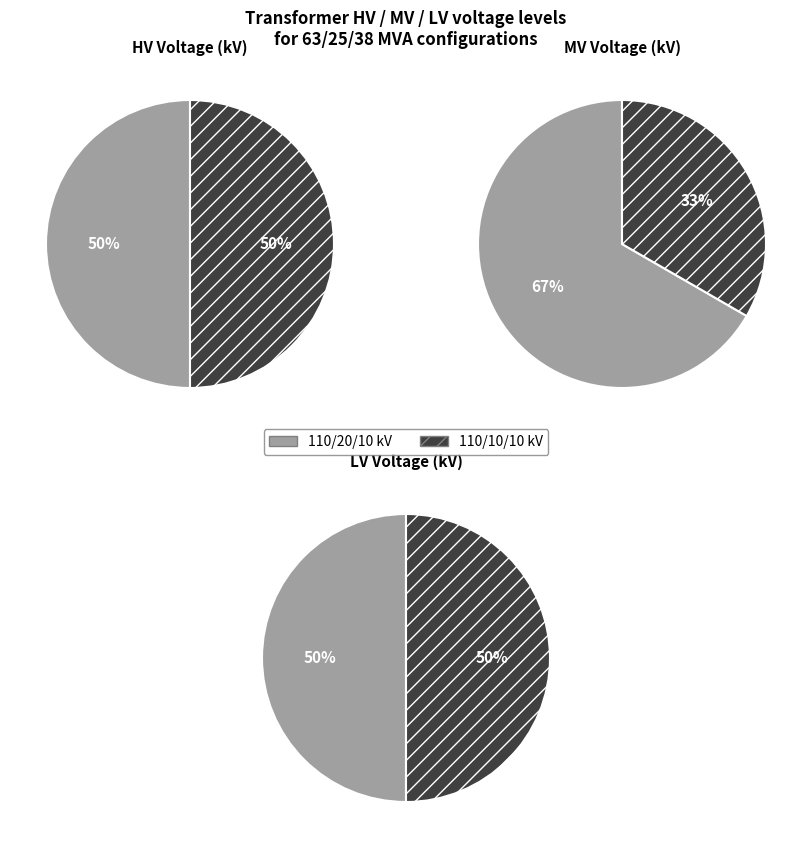

Count the number of slices in the pie.

2